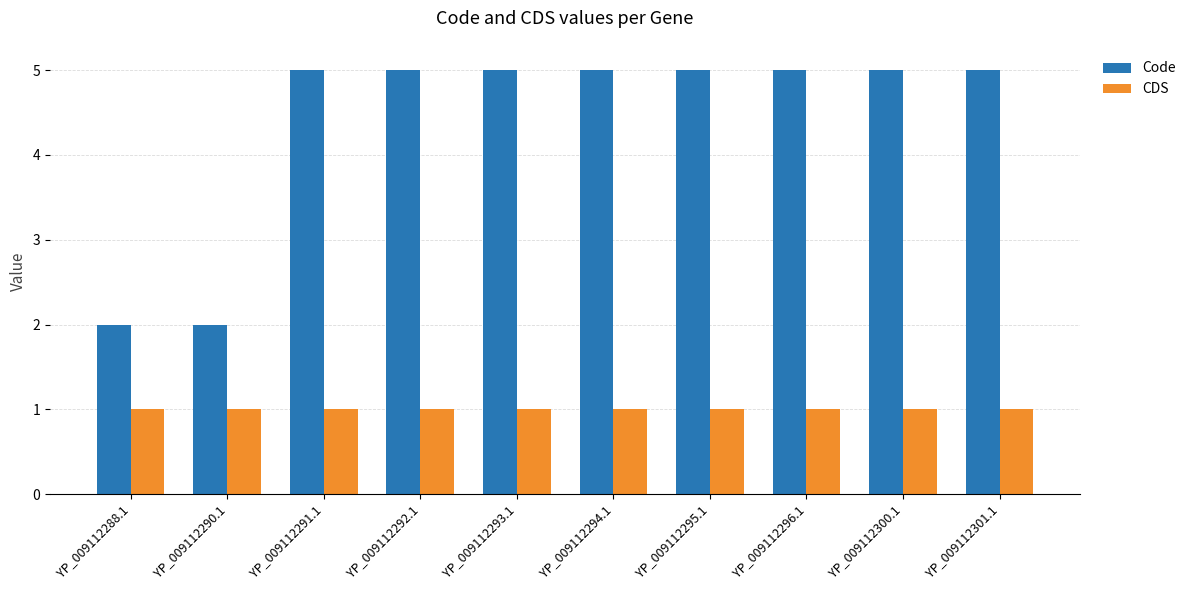

The CDS series shows 1 at YP_009112294.1. True or false?

True